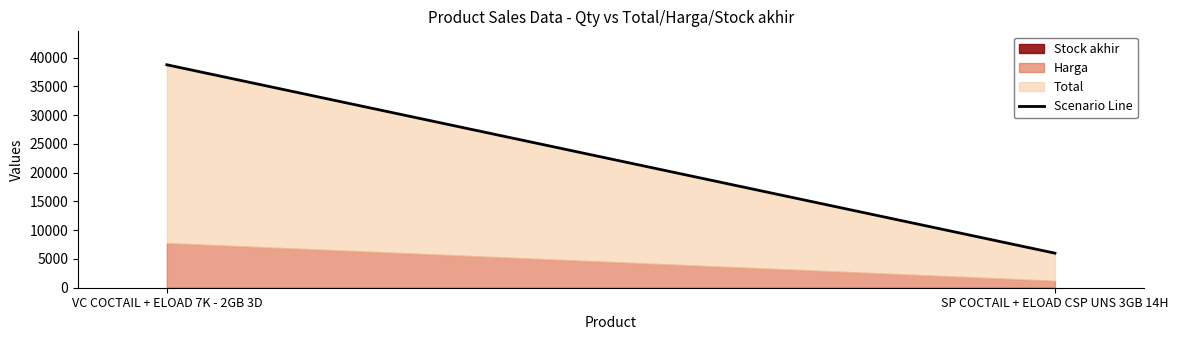

What is the value of the 1st point from the left?

38754